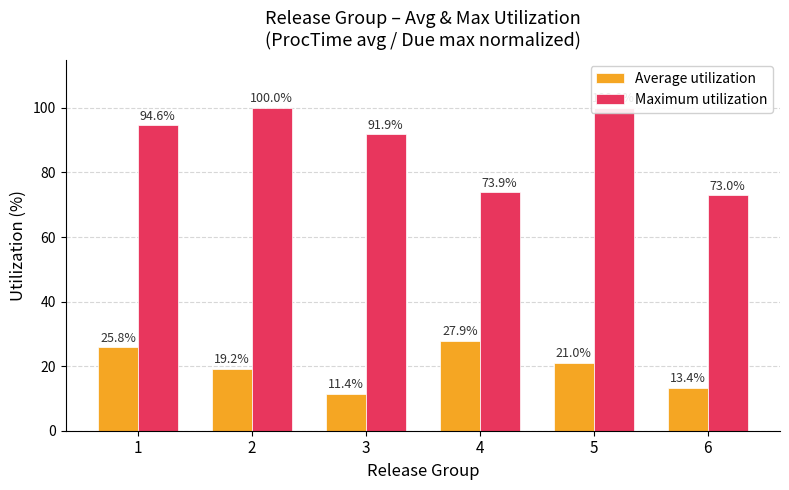

At 4, list the series in order from largest to smallest.

Maximum utilization, Average utilization